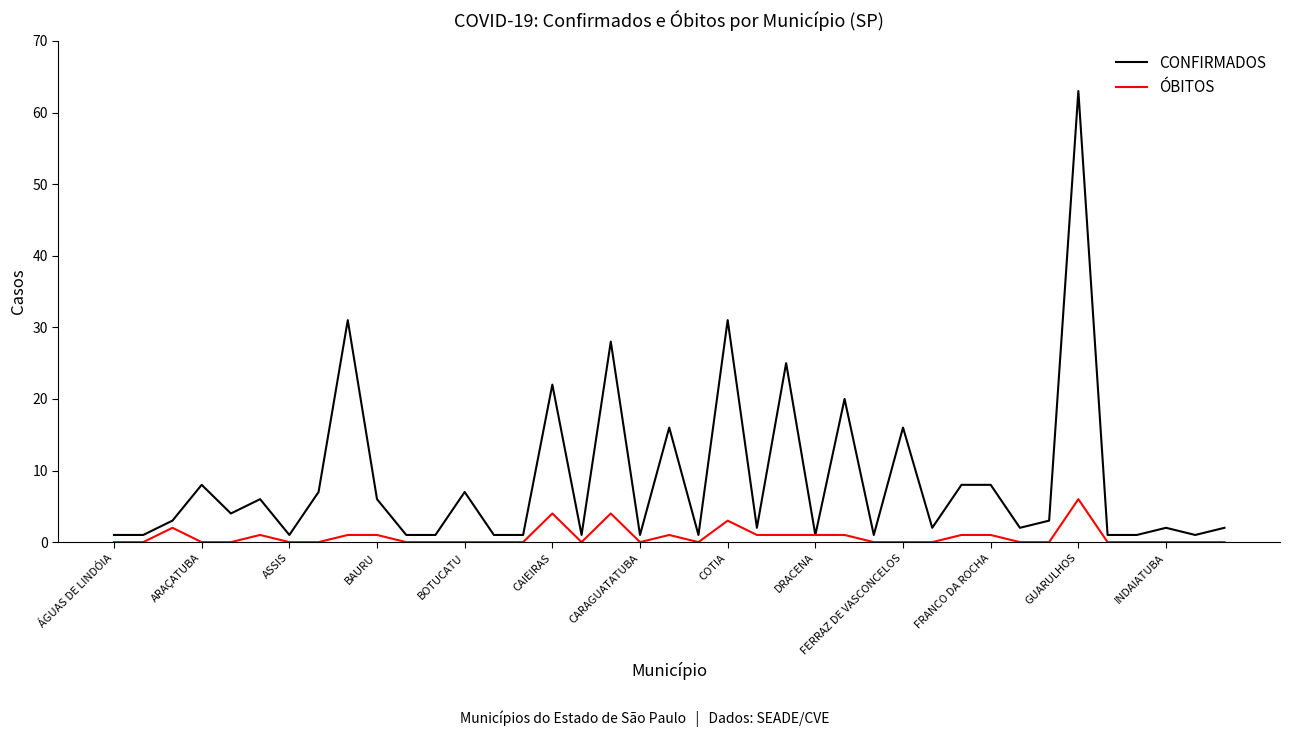

What is the difference between the maximum and second lowest values in the ÓBITOS series?

6